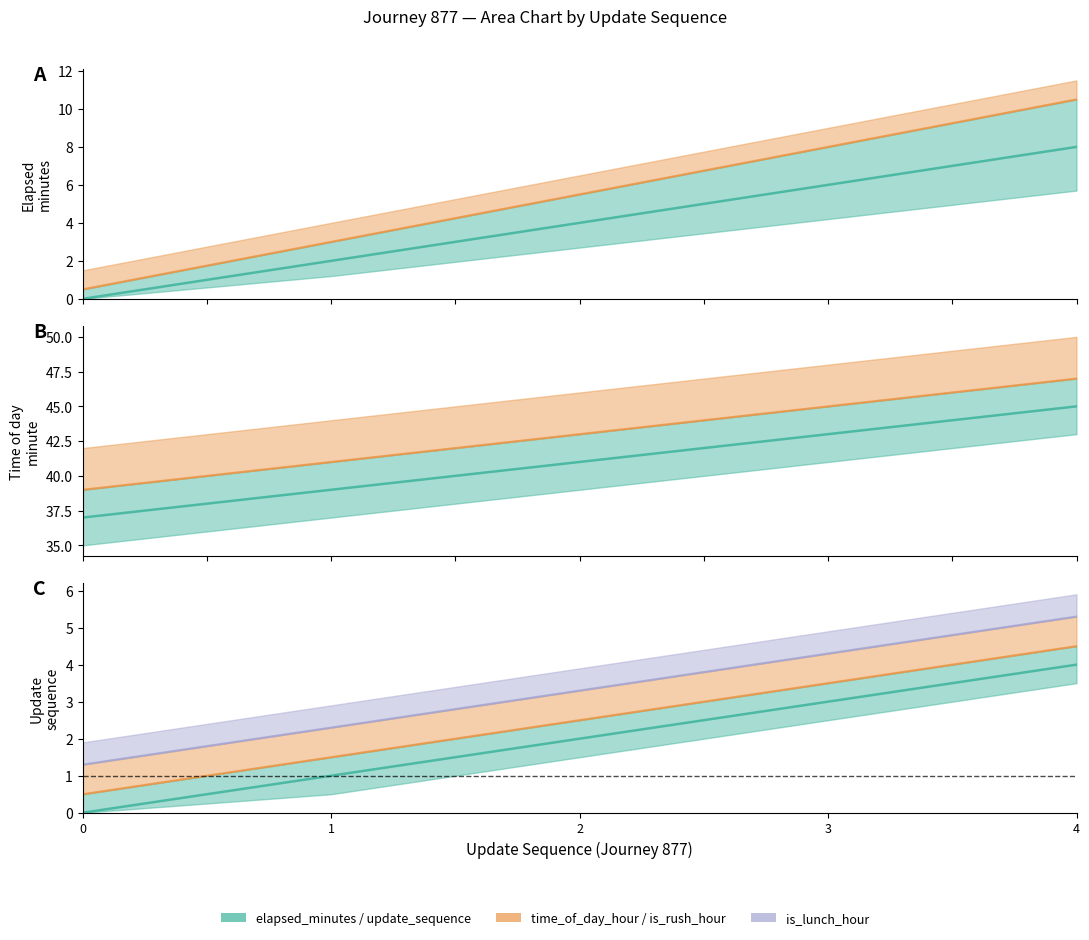

True or false: update_sequence and elapsed_minutes intersect in this chart.

False